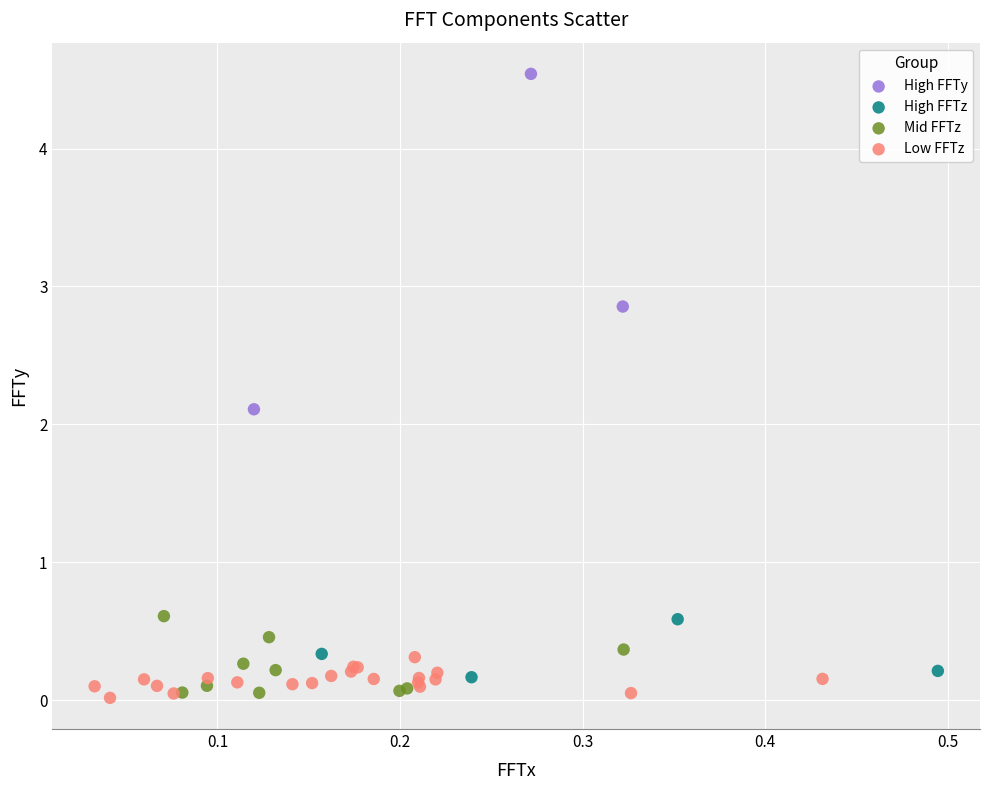

Which series has the largest Y range (max minus min)?

High FFTy